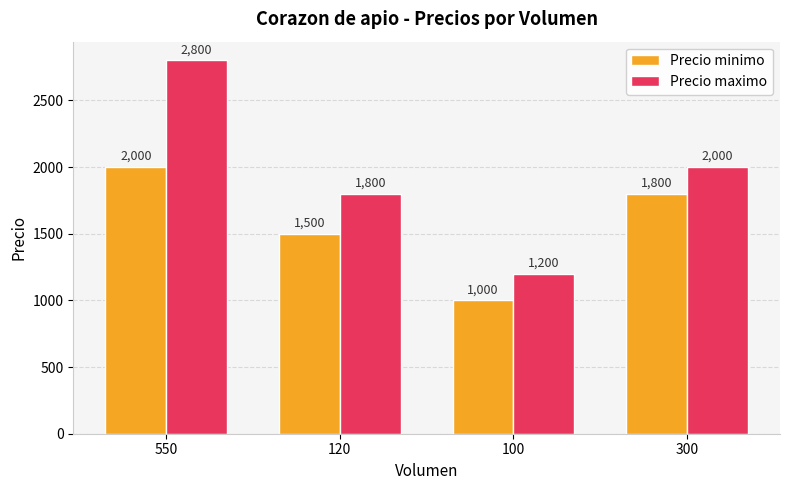

How many bars are there in each group?

2